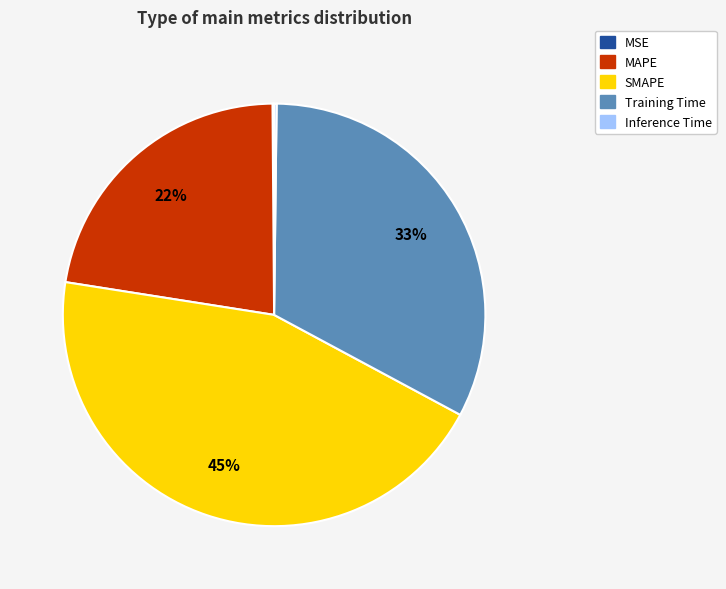

To the nearest percent, what is the difference between the largest and smallest slice percentages?

45%